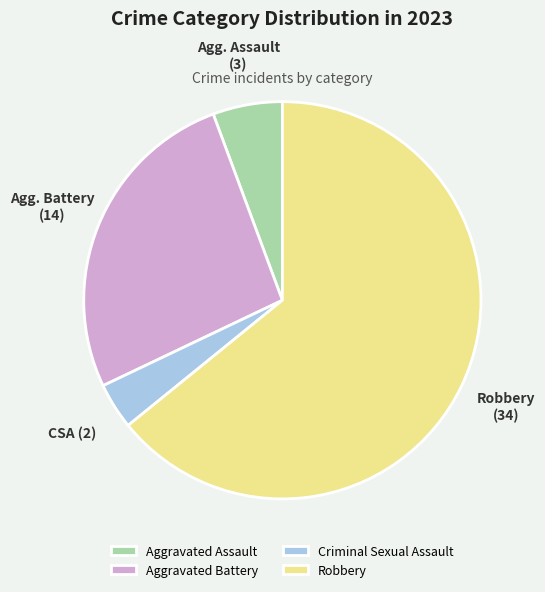

Is it true that Aggravated Battery is 26% of the pie?

True